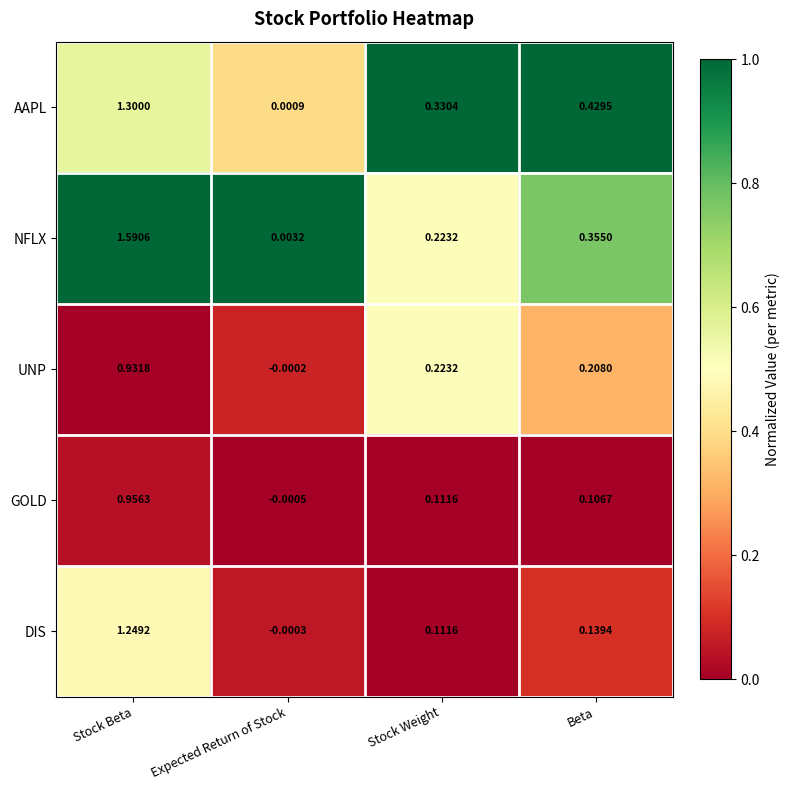

Rank the categories by UNP value from highest to lowest.

Stock Beta, Stock Weight, Beta, Expected Return of Stock